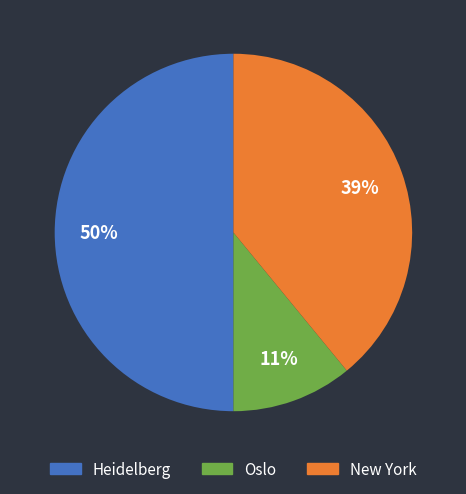

How many segments does this pie chart have?

3